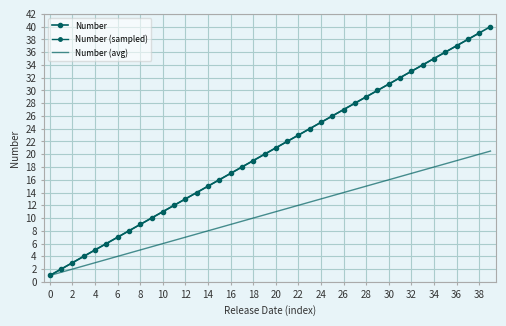

Is it true that the value at 32 is 47?

False